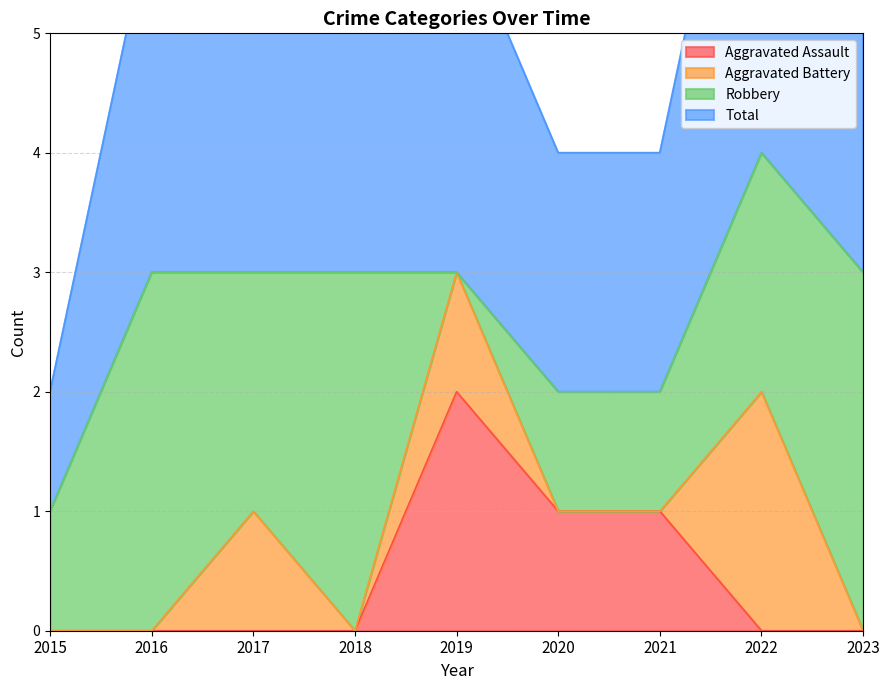

What is the difference between the maximum and second lowest values in the Aggravated Assault series?

2